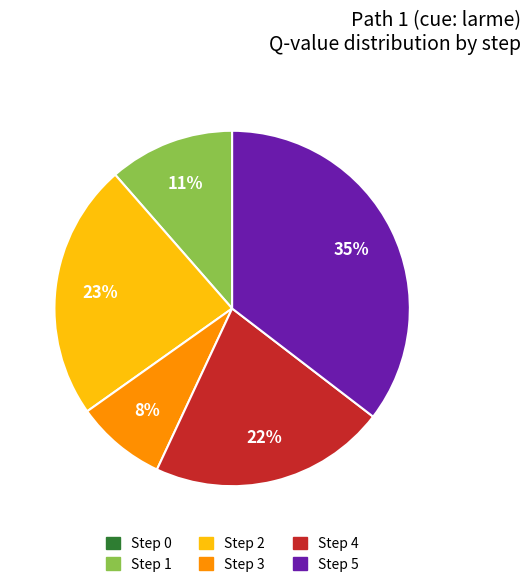

To the nearest percent, what is the difference between the Step 5 and Step 2 slice percentages?

12%